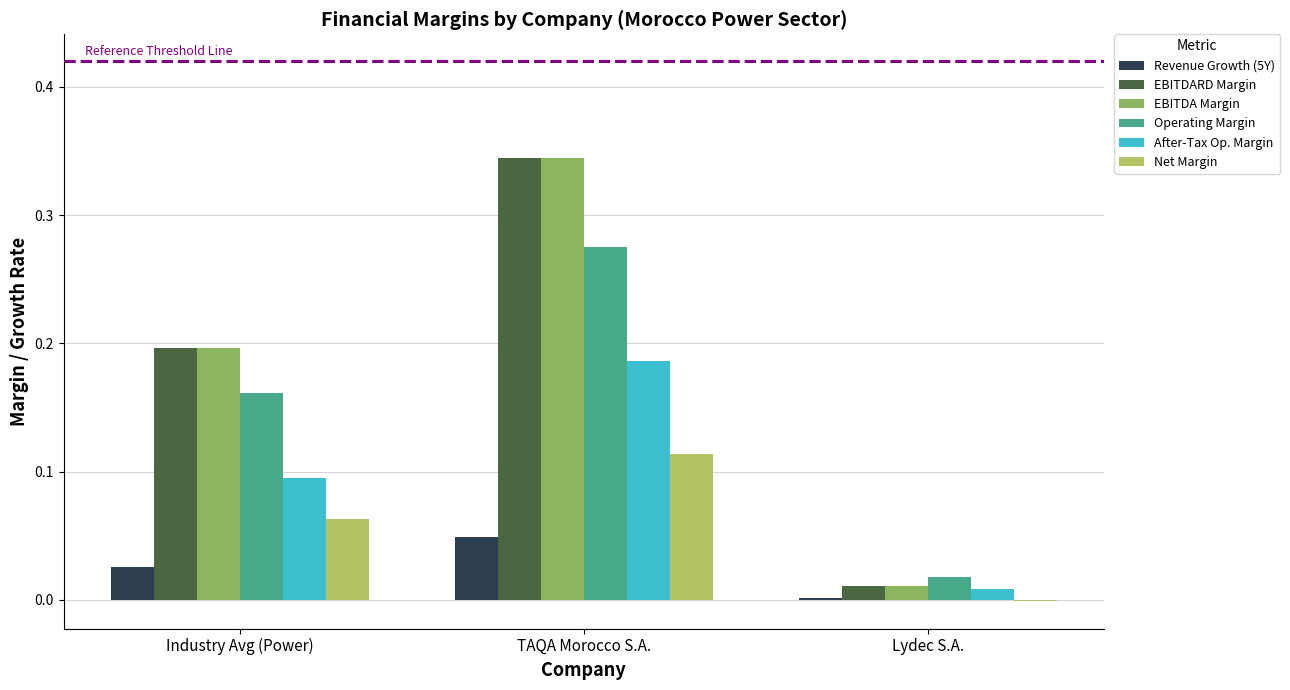

The value of EBITDA Margin at Industry Avg (Power) is 0.2. True or false?

True